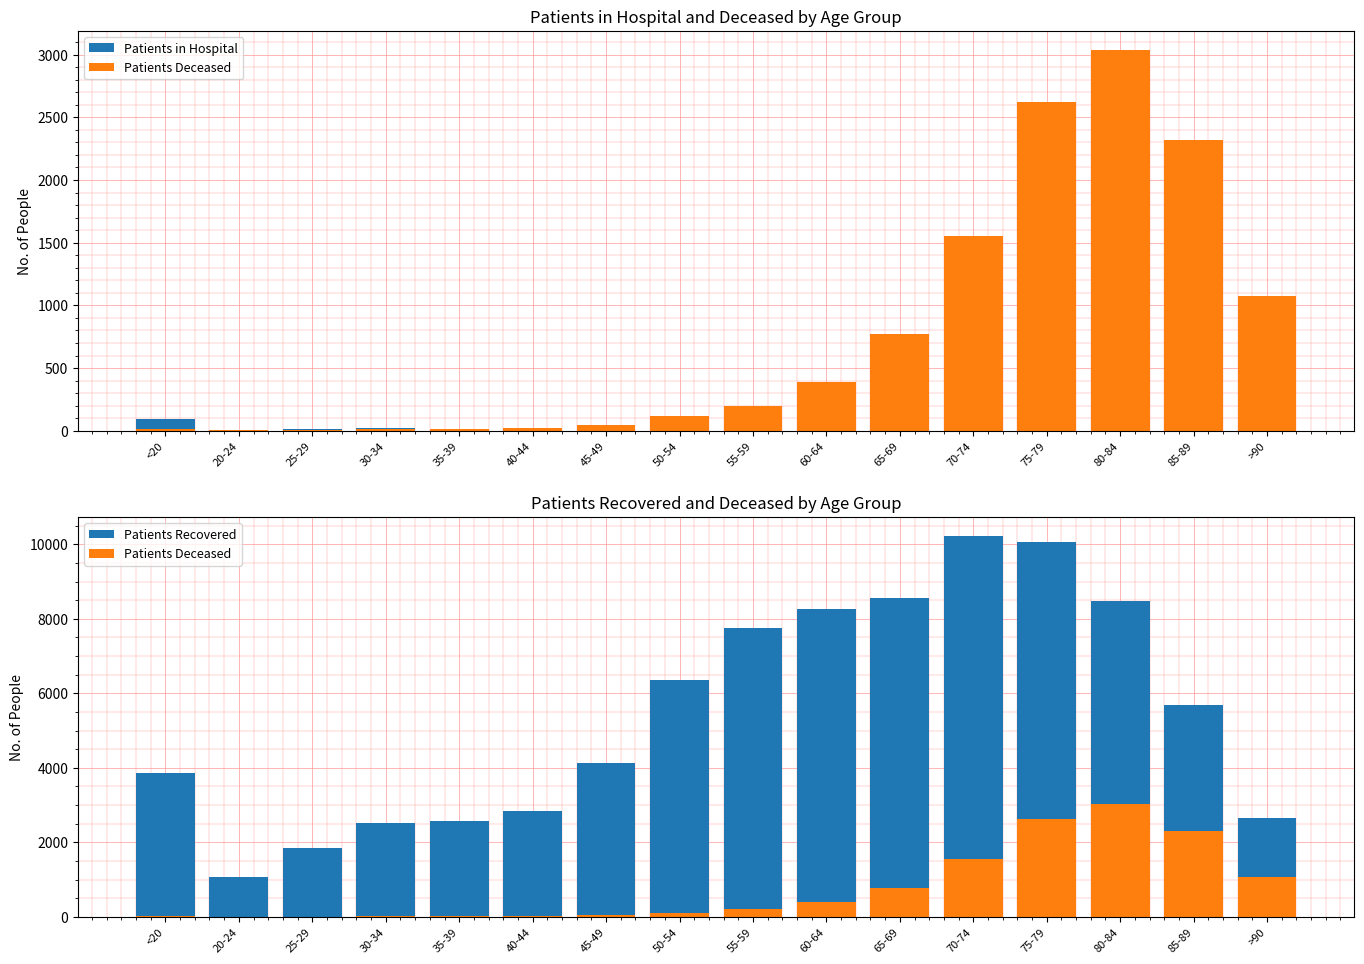

Reading left to right, extract all data points from this chart.

Patients in Hospital: 94	8	16	20	12	18	19	41	67	83	108	144	212	188	129	68
Patients Deceased: 13	3	3	15	16	22	44	114	198	391	769	1556	2620	3037	2317	1073
Patients Recovered: 3857	1069	1836	2525	2583	2848	4125	6344	7748	8260	8563	10221	10057	8486	5682	2665